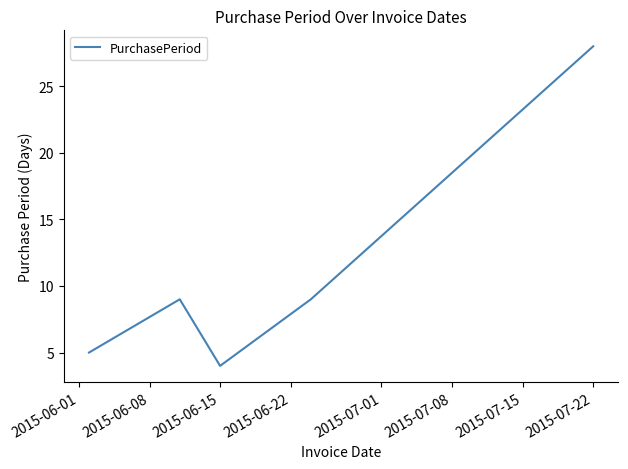

What is the difference between the maximum and minimum values?

24